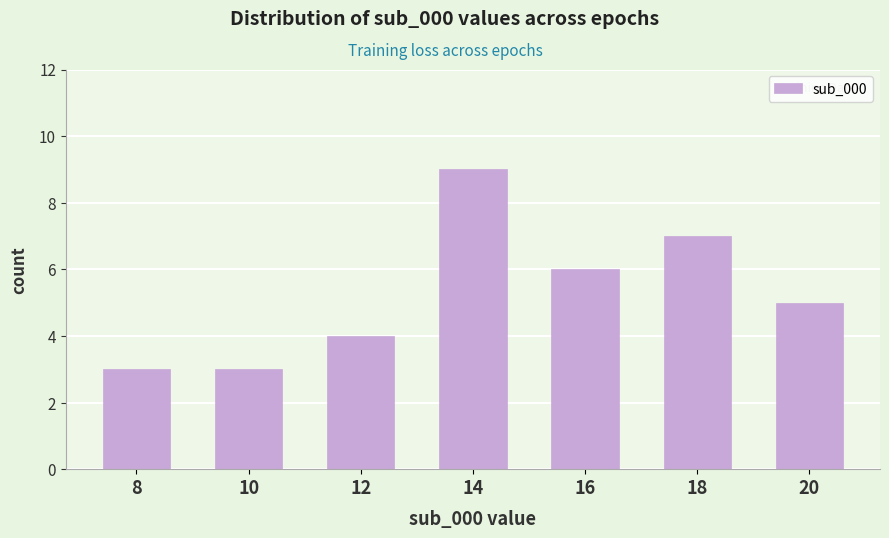

Reading left to right, transcribe all the data shown in this chart.

3	3	4	9	6	7	5